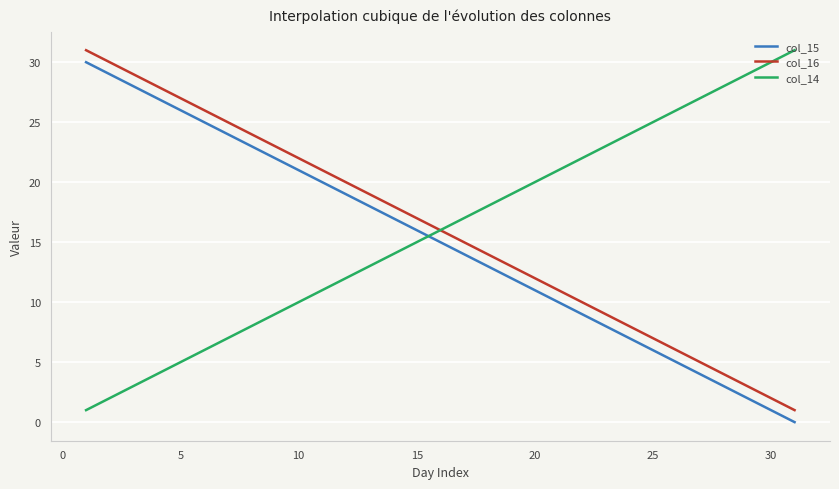

What is the maximum value shown in the chart?

31.0